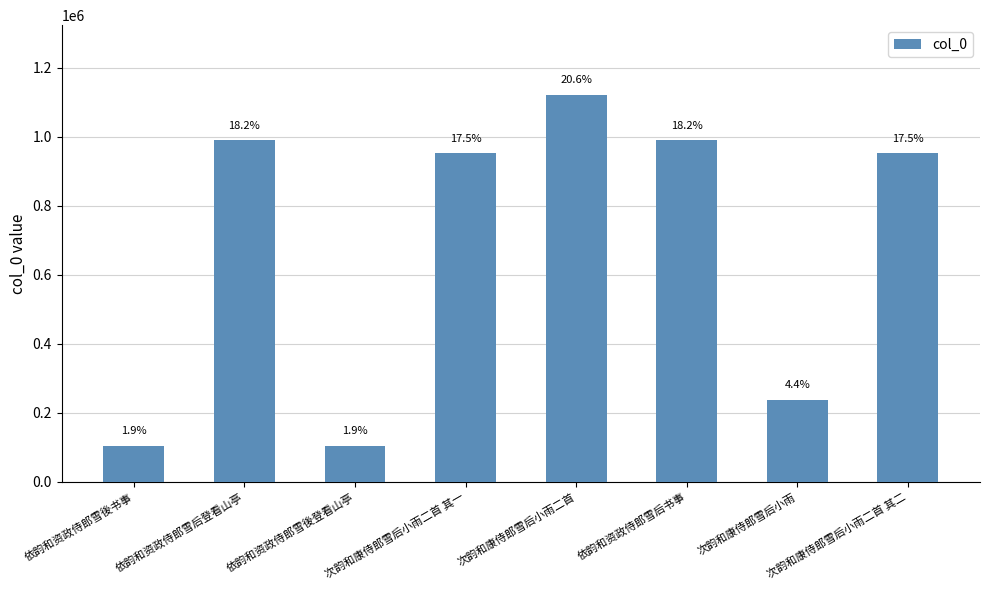

At which category does the chart reach its peak across all series?

次韵和康侍郎雪后小雨二首